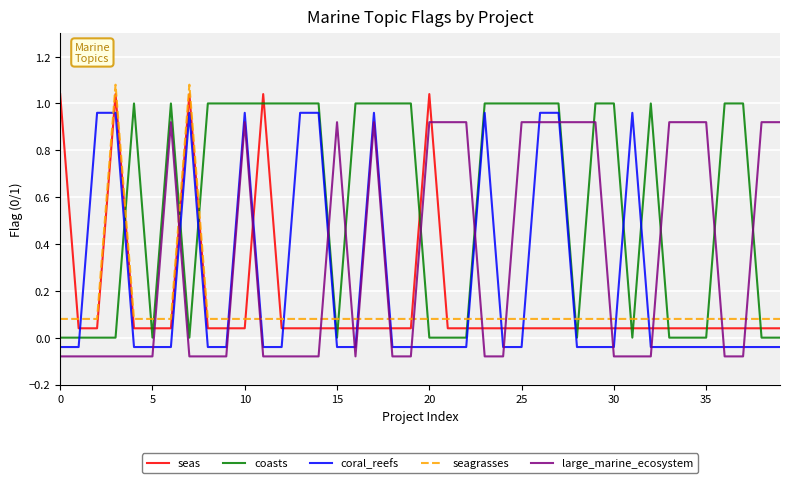

At how many categories does at least one series exceed 0?

40